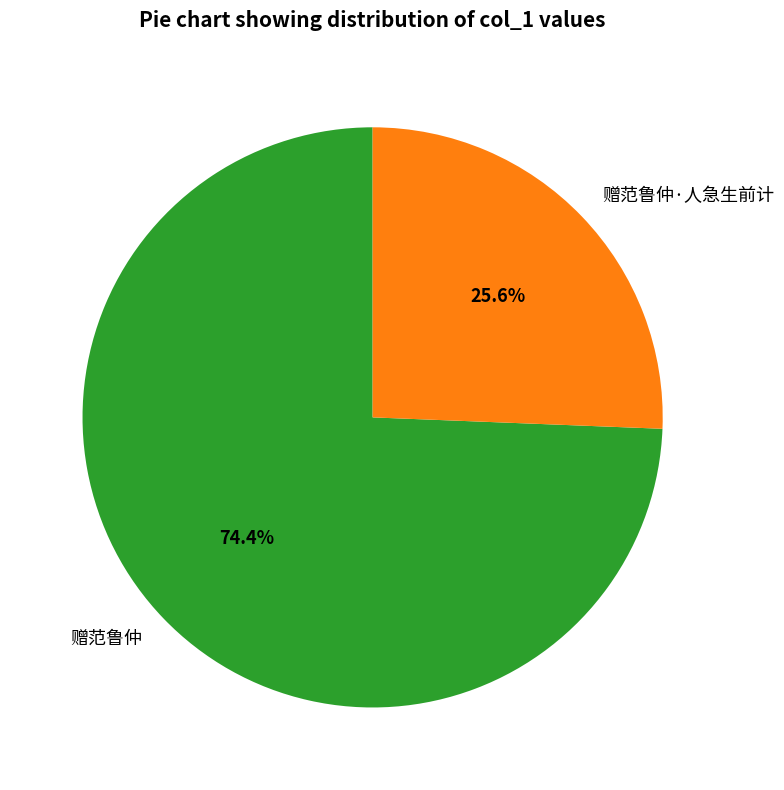

How many slices are in this pie chart?

2